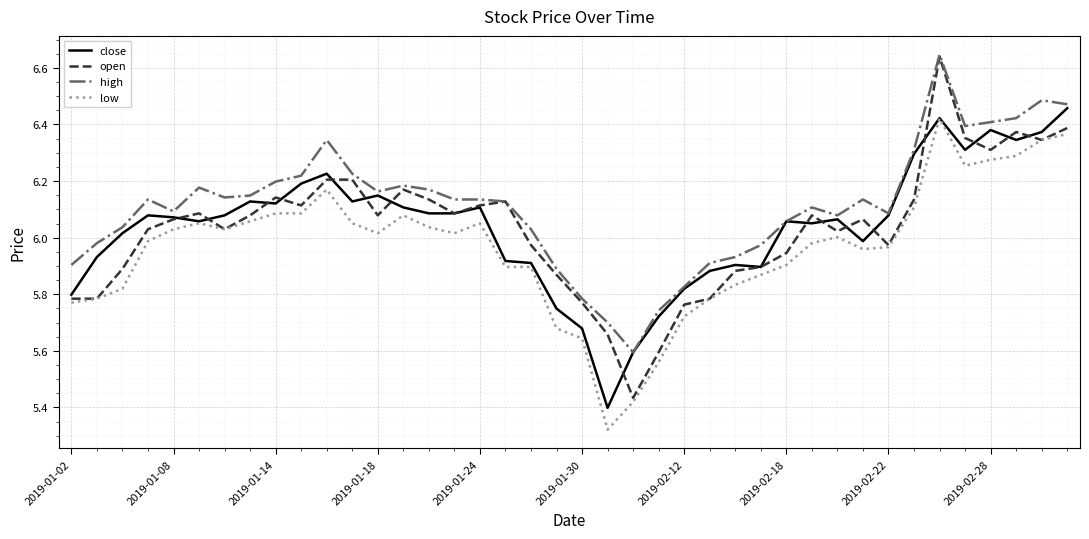

Does the chart have visible grid lines?

Yes